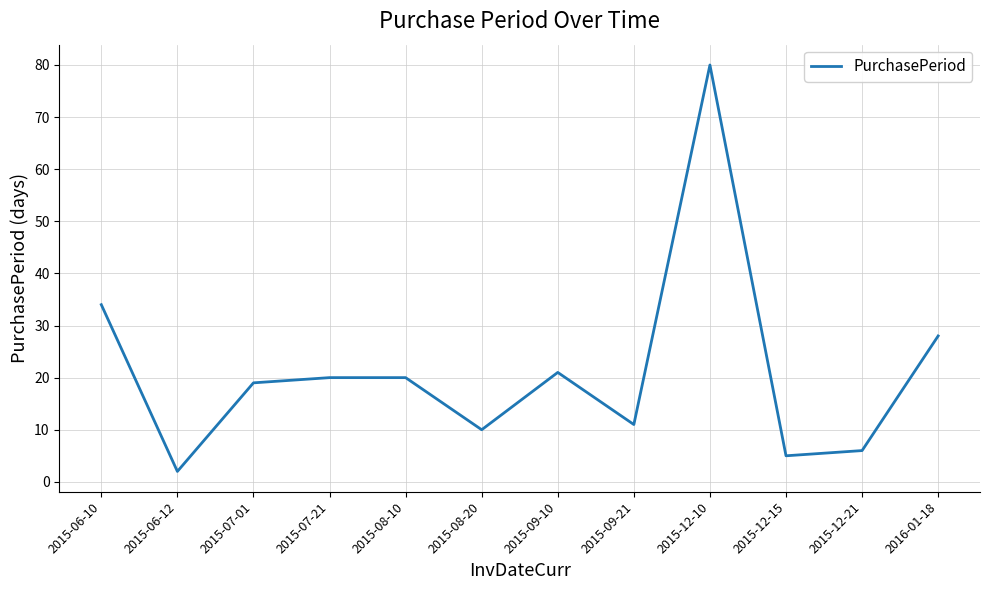

How many series are shown in this chart?

1